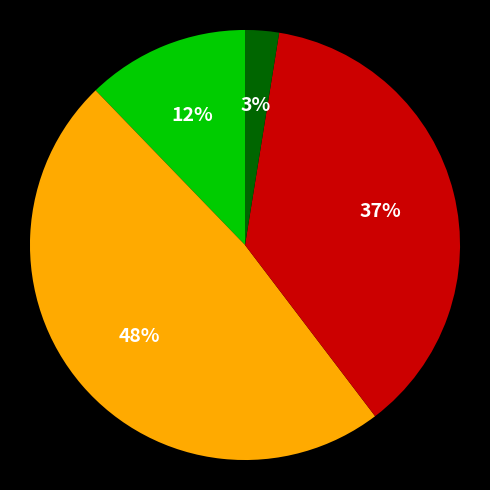

Count the number of slices in the pie.

4